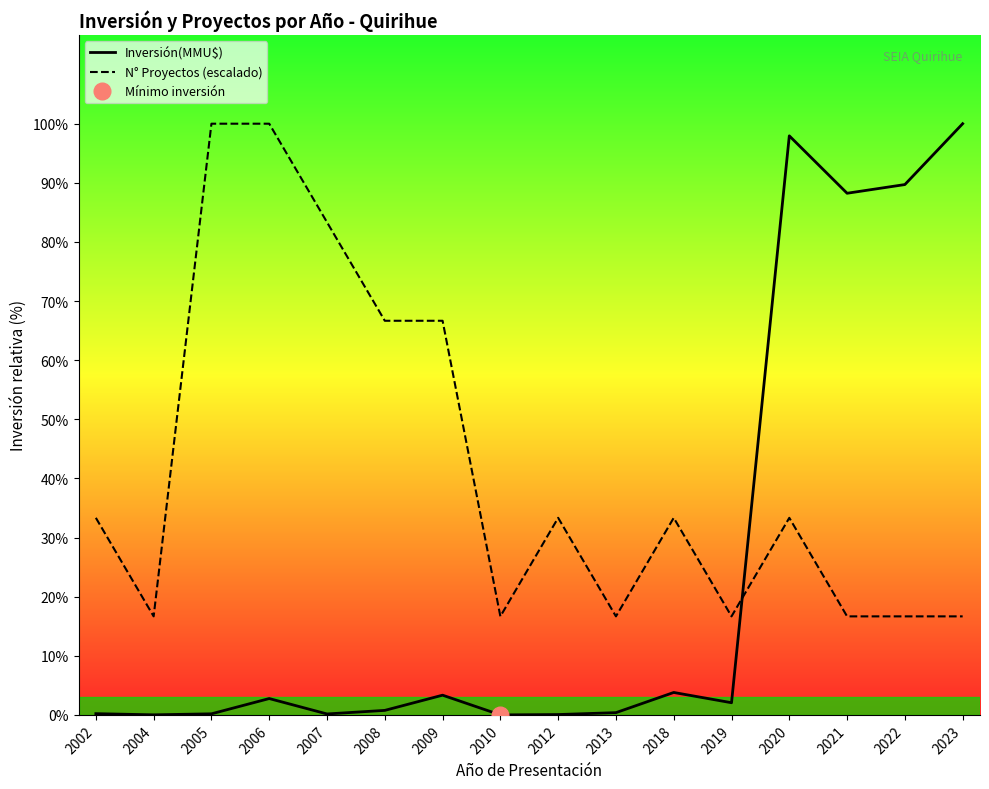

At which label does N° Proyectos (escalado) reach its peak?

2005